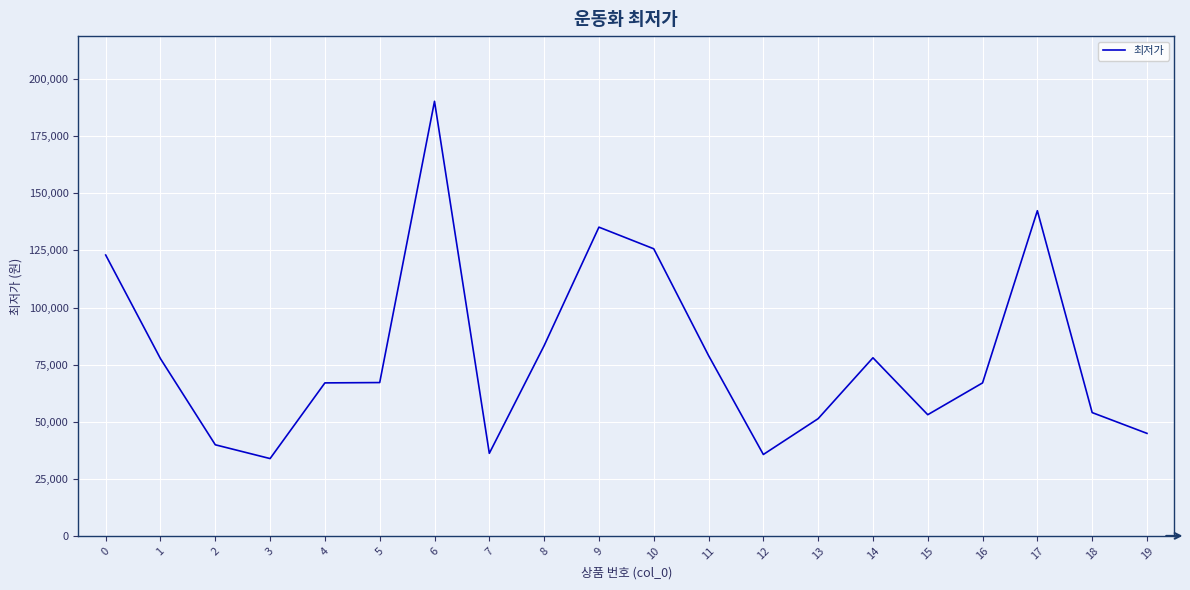

The chart shows a value of 89102 at 6. True or false?

False